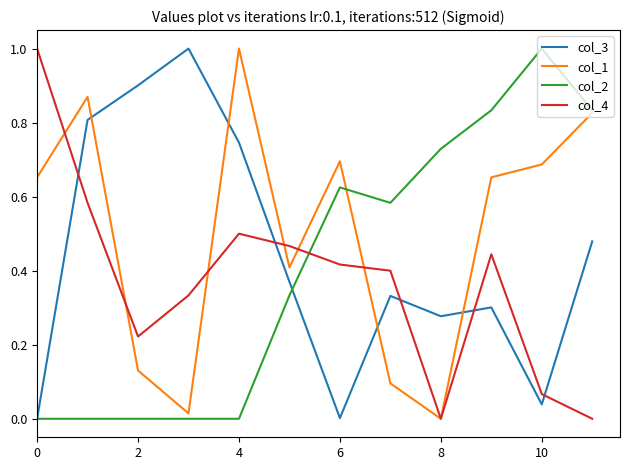

True or false: col_2 and col_4 cross at least once.

True